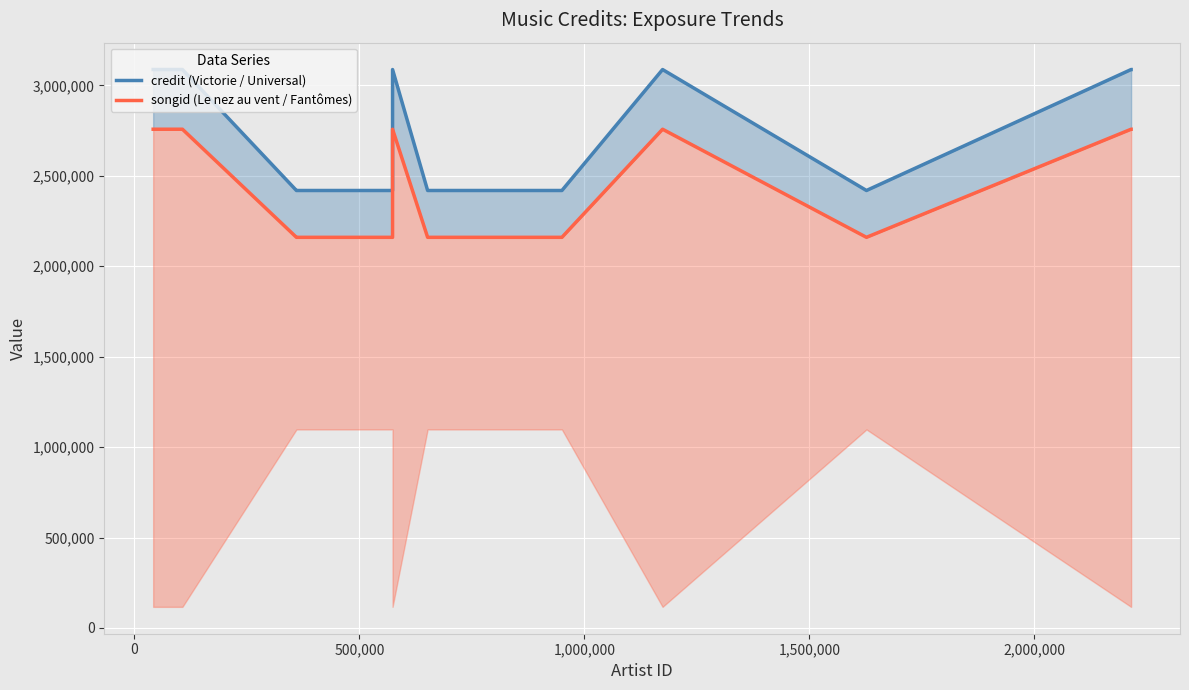

What is the value of the songid (Le nez au vent / Fantômes) point at the 3rd from the left?

2159670